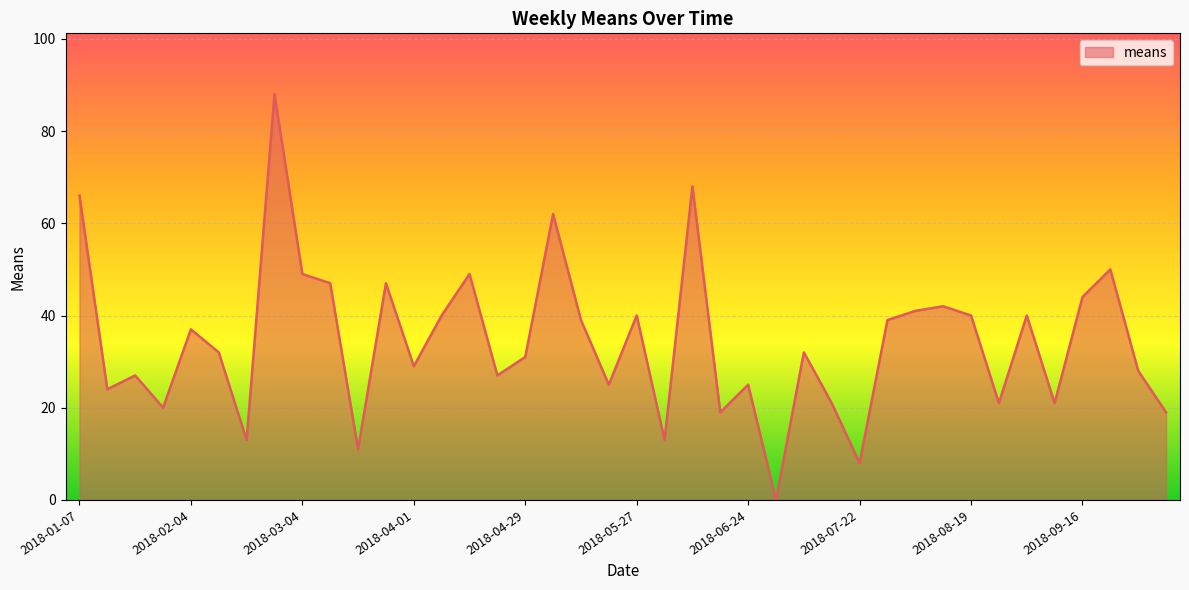

What is the maximum value shown in the chart?

88